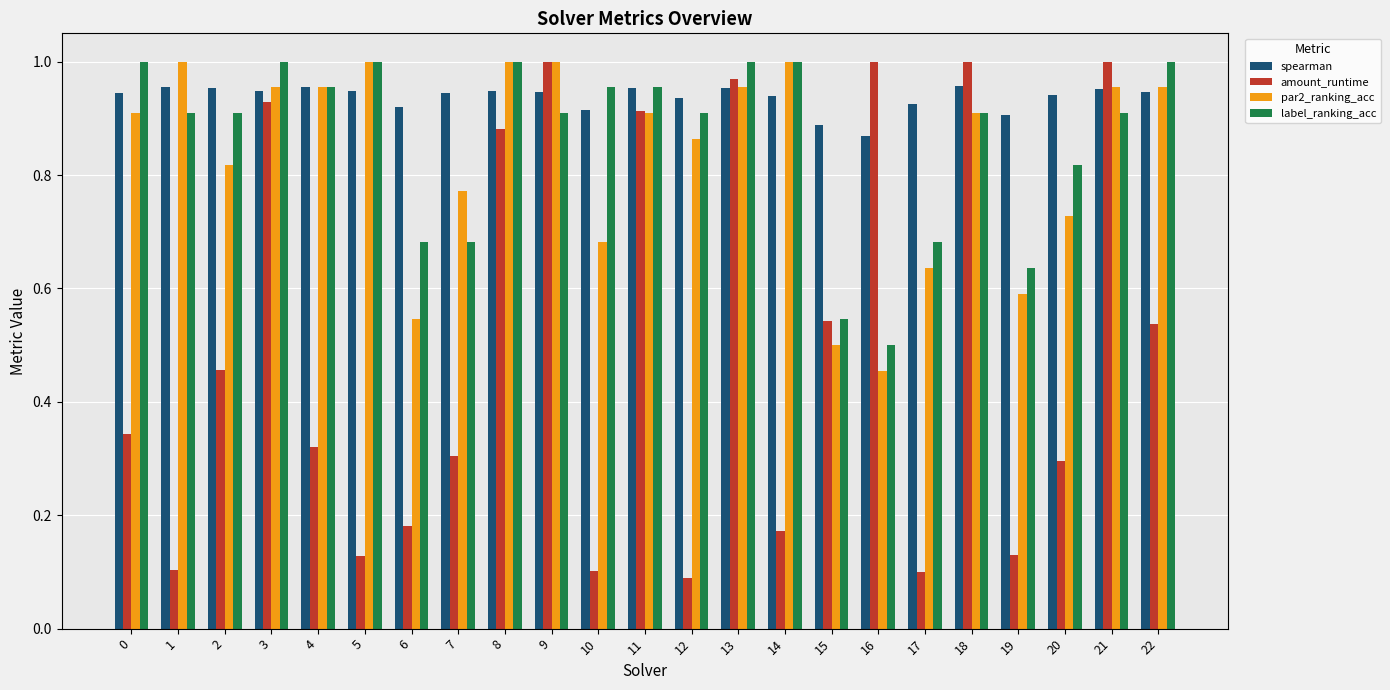

What are all the series names shown in the legend?

spearman, amount_runtime, par2_ranking_acc, label_ranking_acc